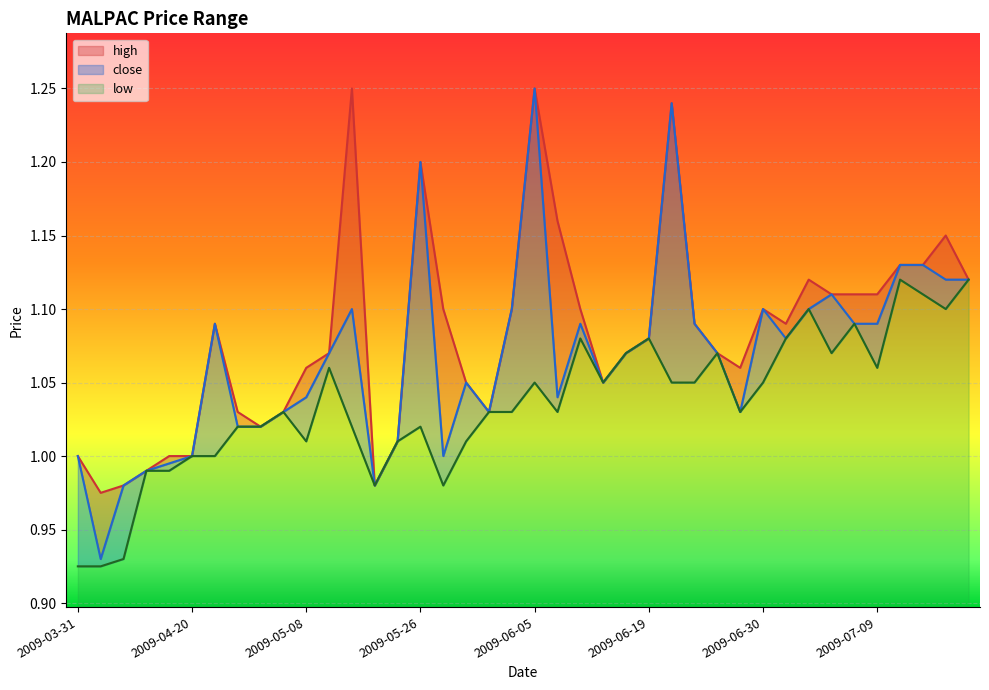

Reading left to right, extract all data points from this chart.

high: 1.0	1.0	1.0	1.0	1.0	1.0	1.1	1.0	1.0	1.0	1.1	1.1	1.2	1.0	1.0	1.2	1.1	1.1	1.0	1.1	1.2	1.2	1.1	1.1	1.1	1.1	1.2	1.1	1.1	1.1	1.1	1.1	1.1	1.1	1.1	1.1	1.1	1.1	1.1	1.1
close: 1.0	0.9	1.0	1.0	1.0	1.0	1.1	1.0	1.0	1.0	1.0	1.1	1.1	1.0	1.0	1.2	1.0	1.1	1.0	1.1	1.2	1.0	1.1	1.1	1.1	1.1	1.2	1.1	1.1	1.0	1.1	1.1	1.1	1.1	1.1	1.1	1.1	1.1	1.1	1.1
low: 0.9	0.9	0.9	1.0	1.0	1.0	1.0	1.0	1.0	1.0	1.0	1.1	1.0	1.0	1.0	1.0	1.0	1.0	1.0	1.0	1.1	1.0	1.1	1.1	1.1	1.1	1.1	1.1	1.1	1.0	1.1	1.1	1.1	1.1	1.1	1.1	1.1	1.1	1.1	1.1